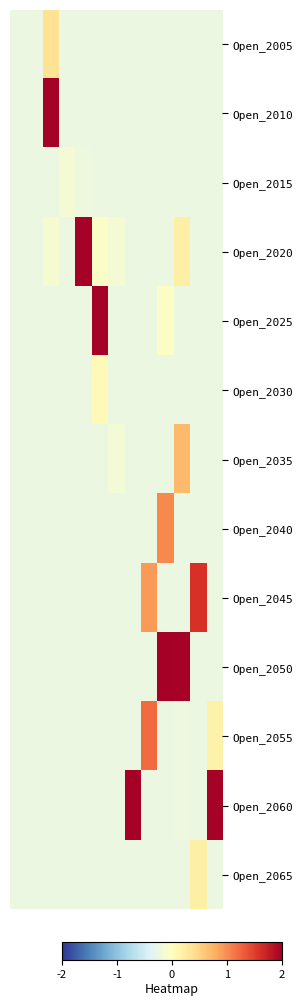

What is the greatest value displayed?

2.0